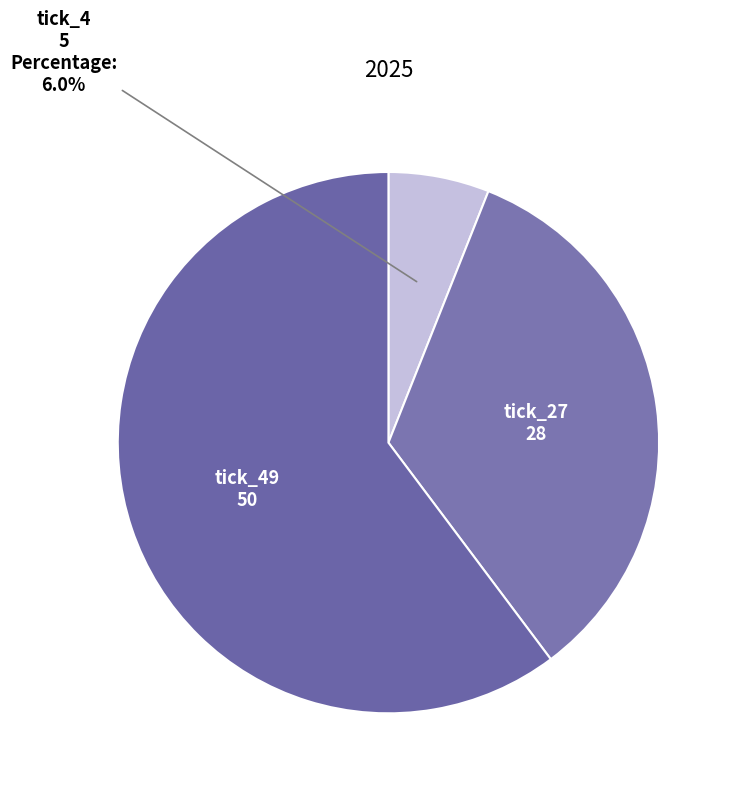

How many slices are in this pie chart?

3